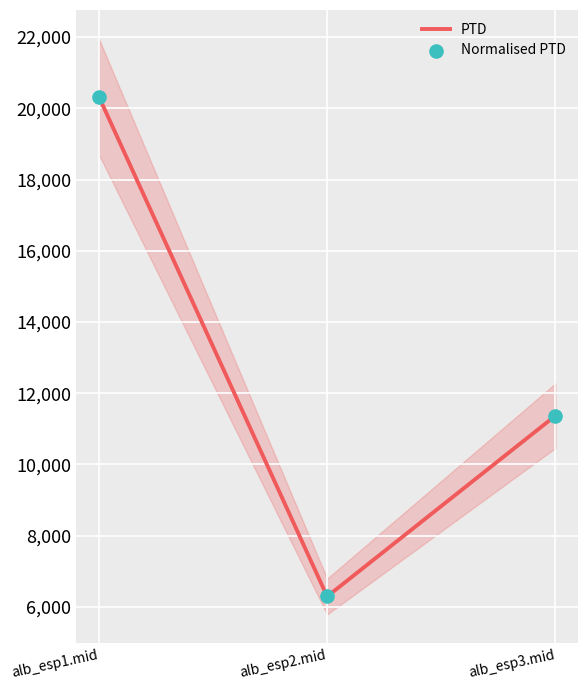

At how many categories does at least one series exceed 11452?

1